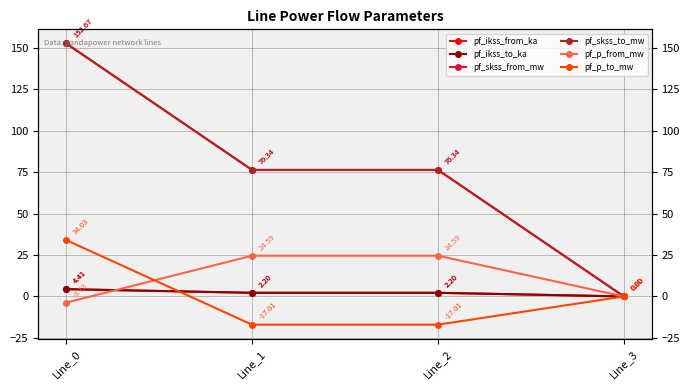

At which label does pf_p_from_mw first exceed 24?

Line_1